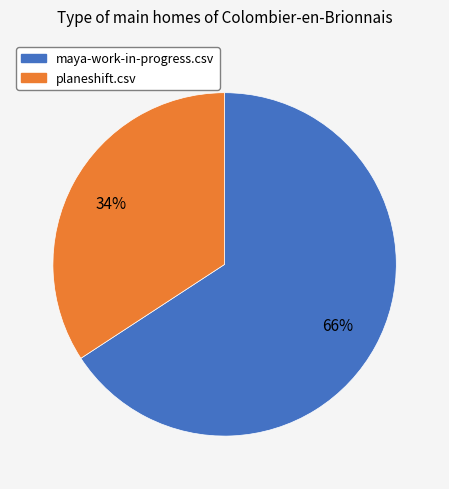

To the nearest percent, what percentage of the pie is planeshift.csv?

34%